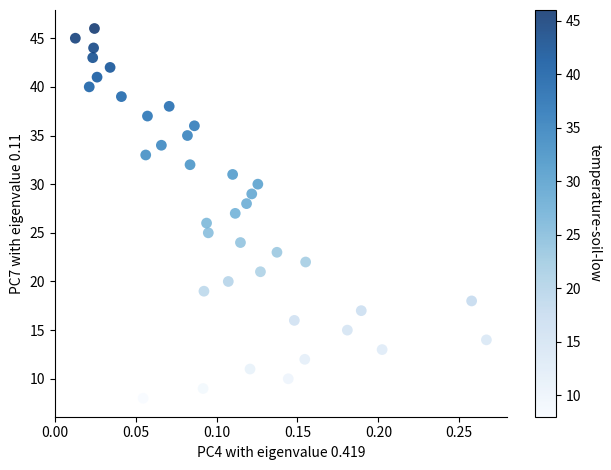

What is the range of Y values (max minus min)?

38